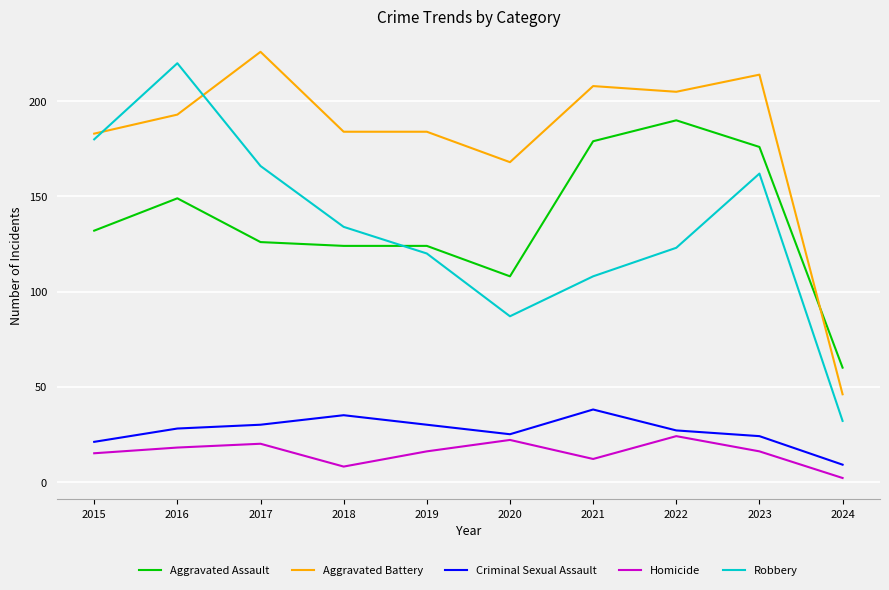

Which series has the largest range (max minus min)?

Robbery